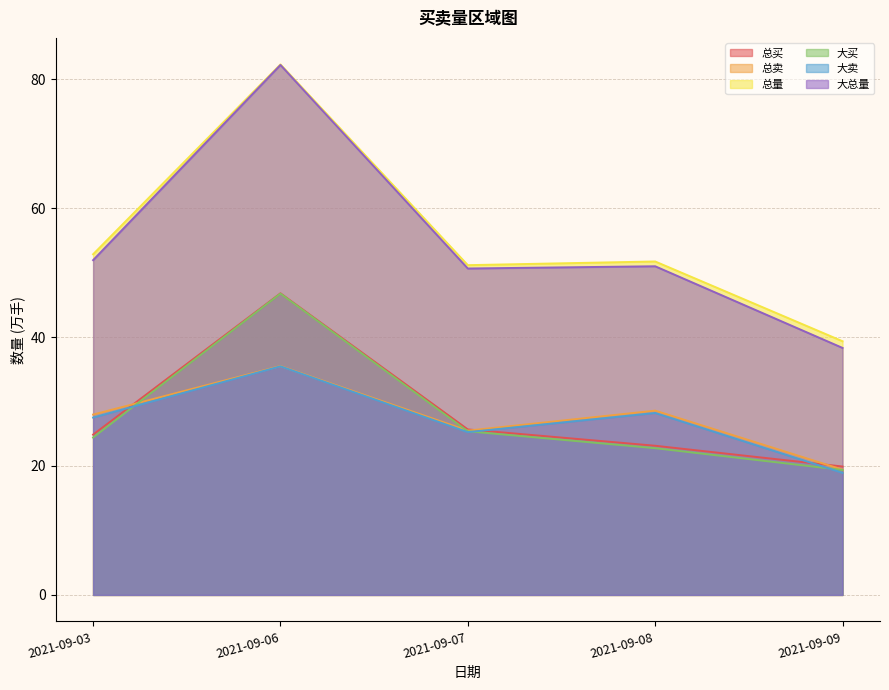

Which category has the lowest value in the 大卖 series?

2021-09-09